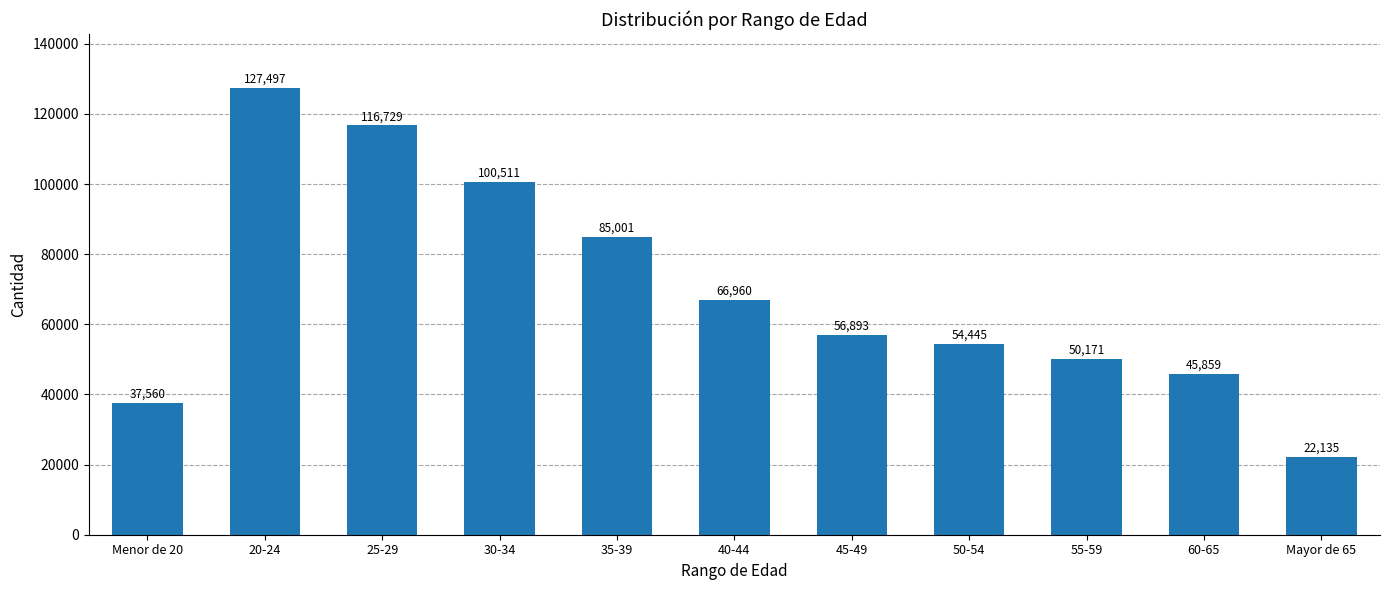

What is the sum of the values at 55-59 and 25-29?

166900